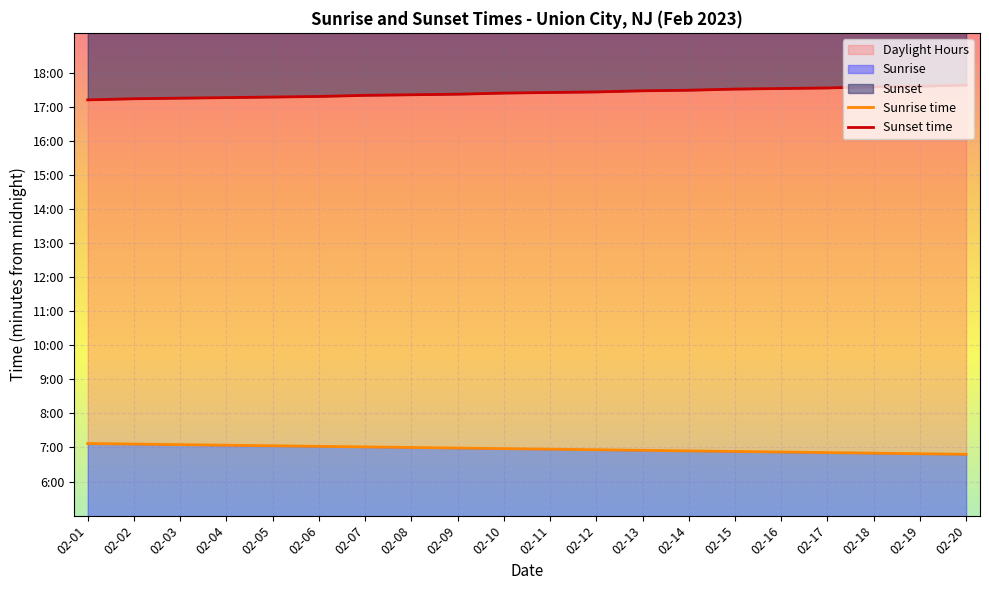

At which label is Sunrise time closest to 417?

02-11